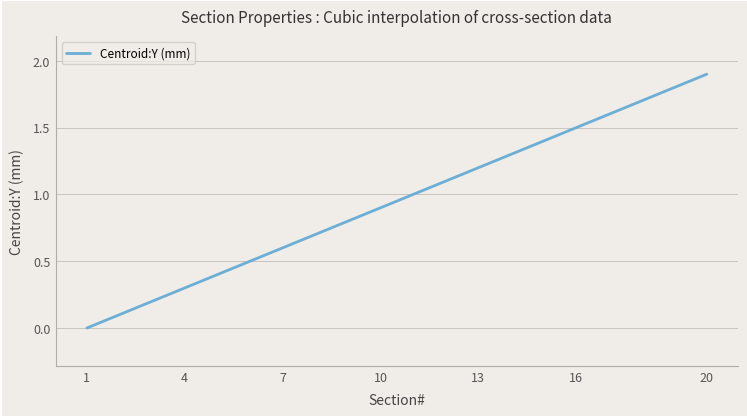

What is the difference between the maximum and minimum values?

1.9